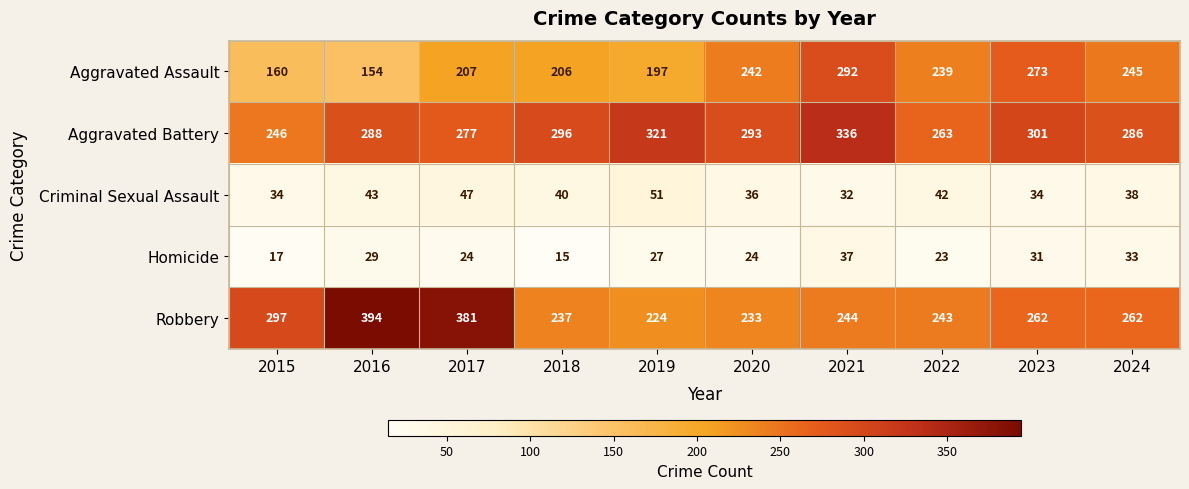

What is the difference between the Robbery values at 2018 and 2024?

25